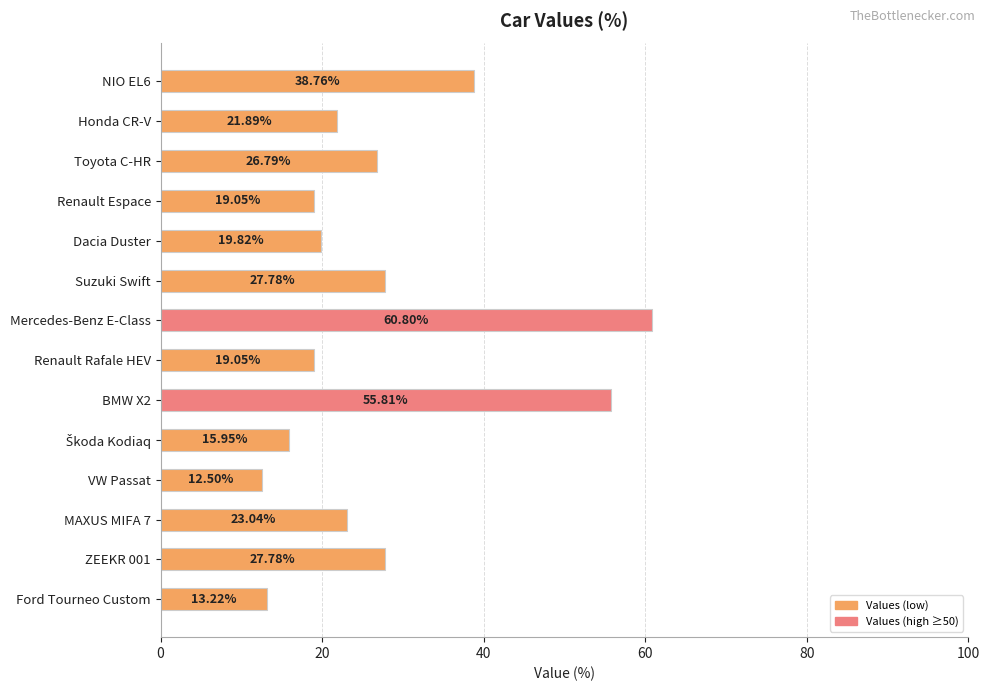

What is the sum of all values?

382.2